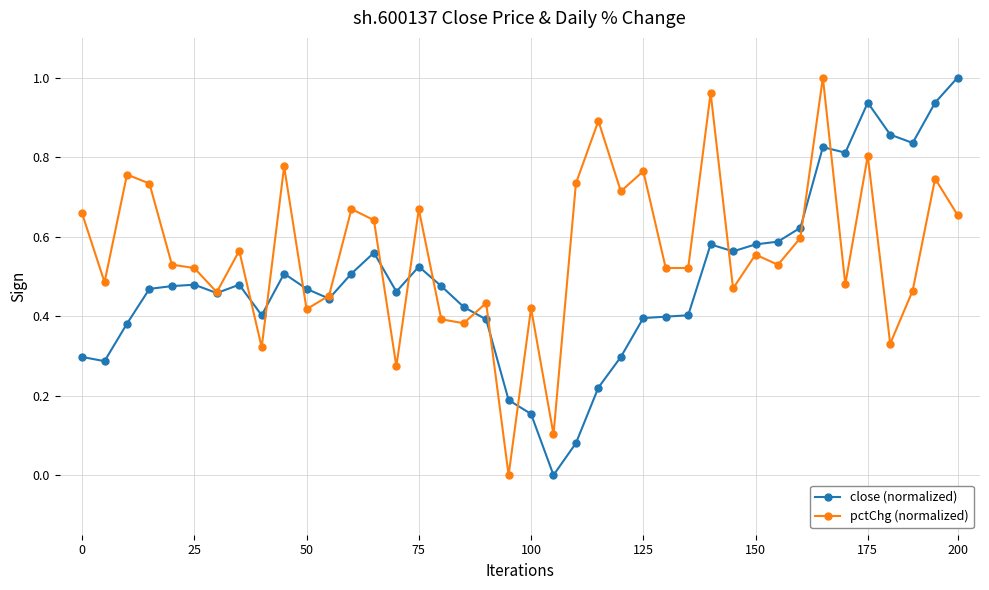

Which series has the largest total across all categories?

pctChg (normalized)